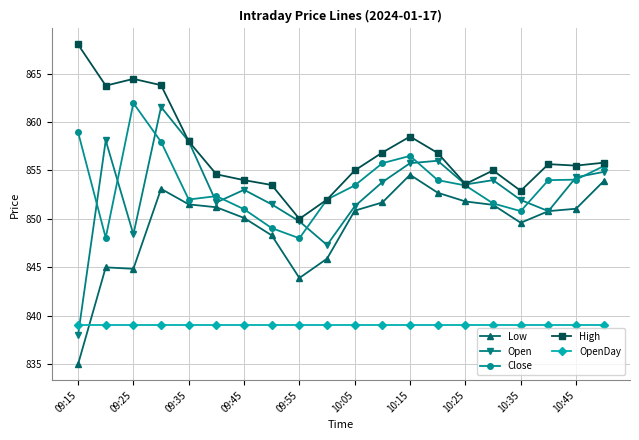

How many lines are shown in the chart?

5